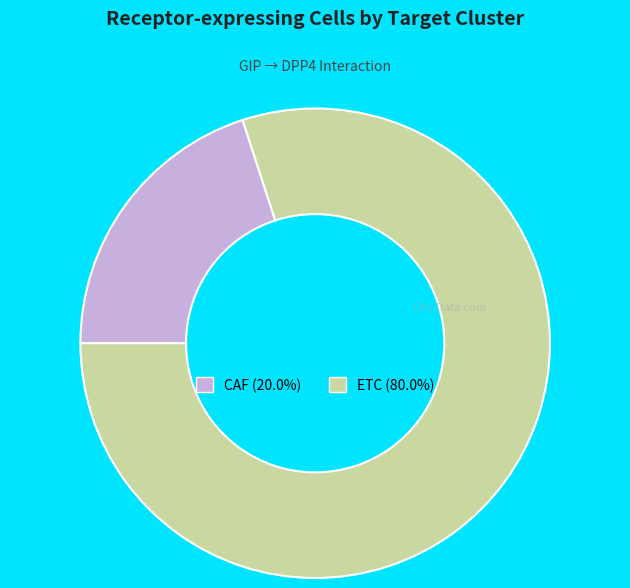

How many slices are in this pie chart?

2